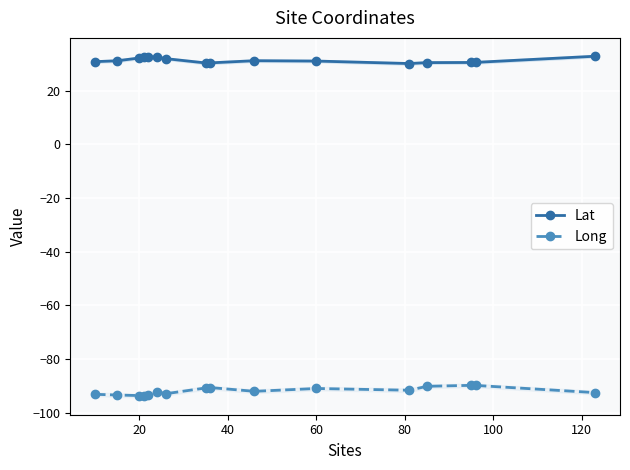

In Long, how many points are lower than both neighbors (excluding endpoints)?

4